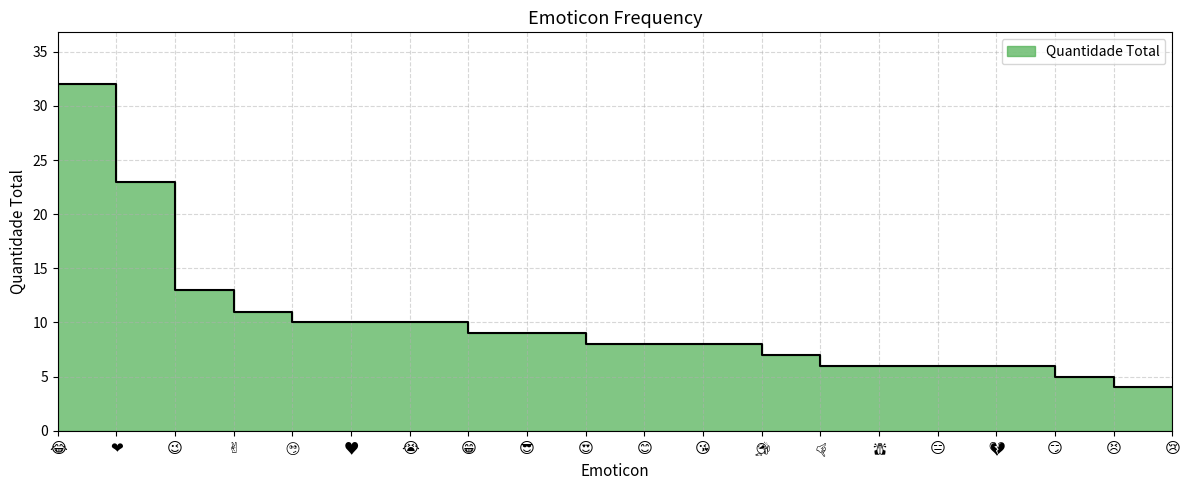

What is the smallest value displayed?

4